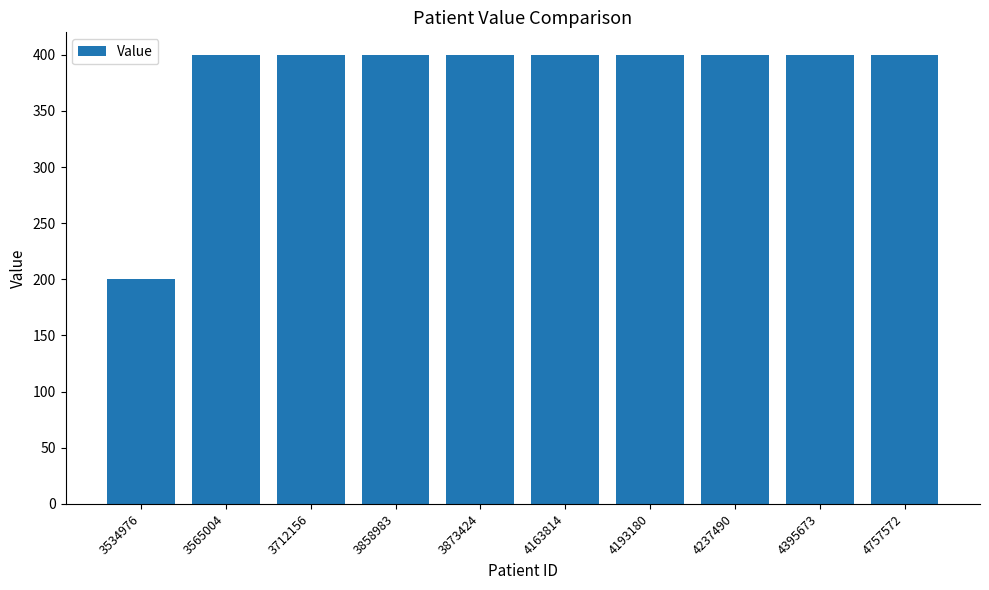

What value does the data have at 4163814?

400.0